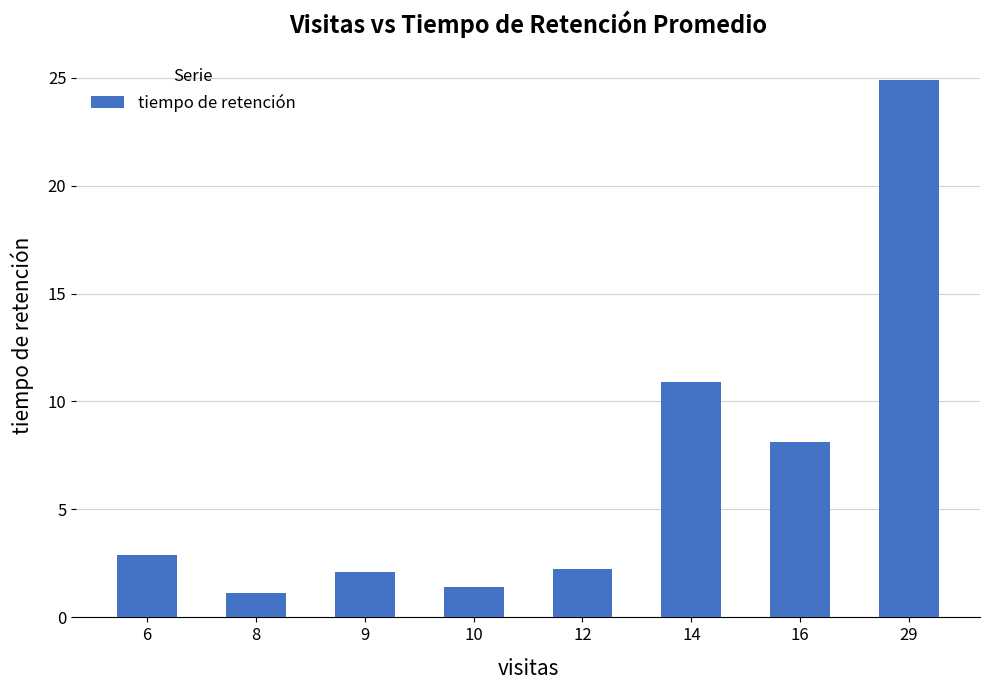

What is the value of the 3rd bar from the left?

2.1